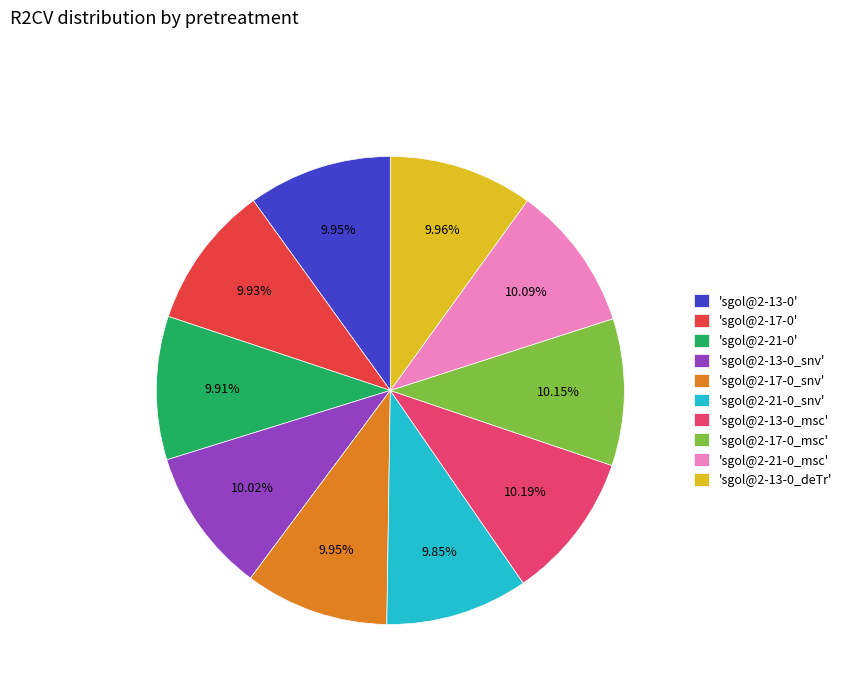

Does 'sgol@2-17-0_snv' account for over 50% of the chart?

No